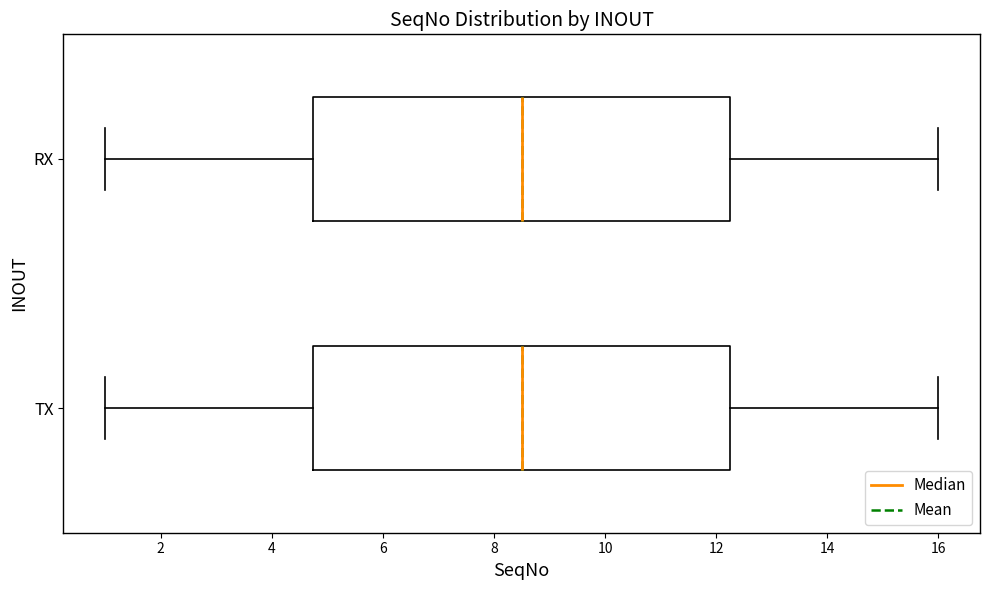

Reading bottom to top, read every box against the x-axis: the position of its median line, the range the box covers, and the ends of its whiskers. The values are not printed on the chart, so give them approximately, as read against the axis.

TX: median 8.6, box 4.8 to 12.2, whiskers 1.0 to 16.0
RX: median 8.6, box 4.8 to 12.2, whiskers 1.0 to 16.0